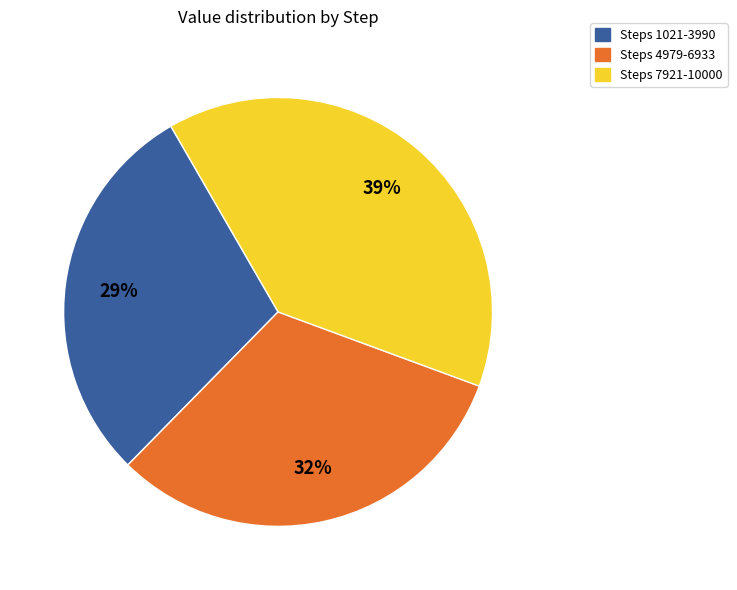

To the nearest percent, what is the difference between the largest and smallest slice percentages?

10%